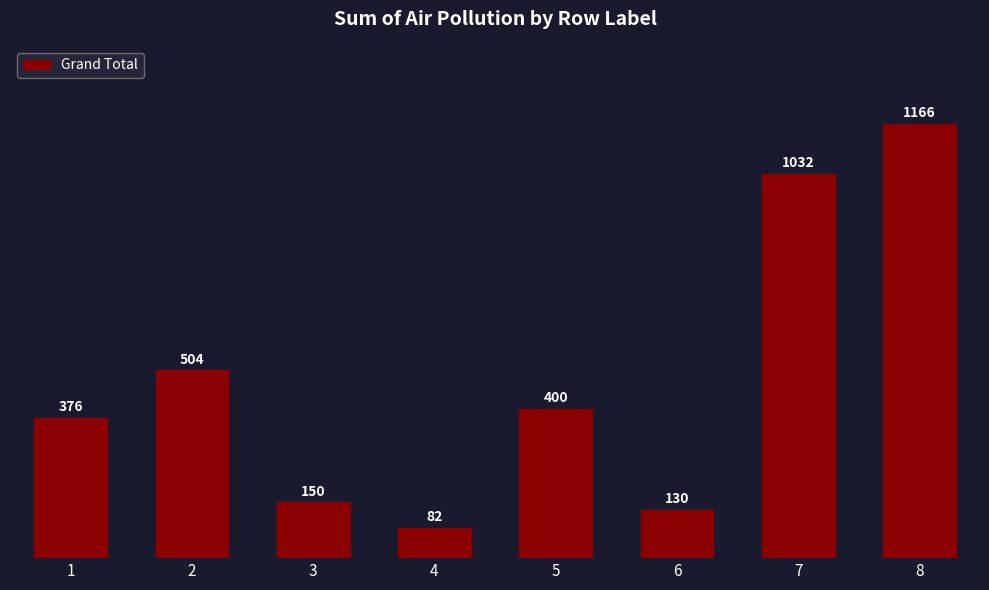

Where is the data nearest to the value 624?

2